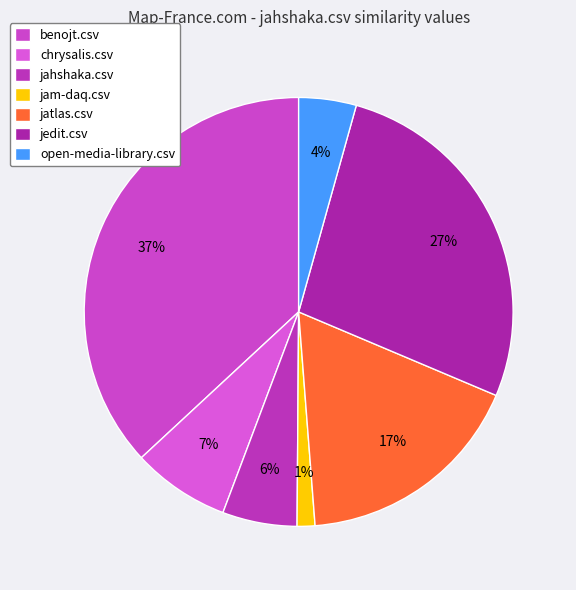

What is the ratio of the value at jatlas.csv to the value at open-media-library.csv?

4.0